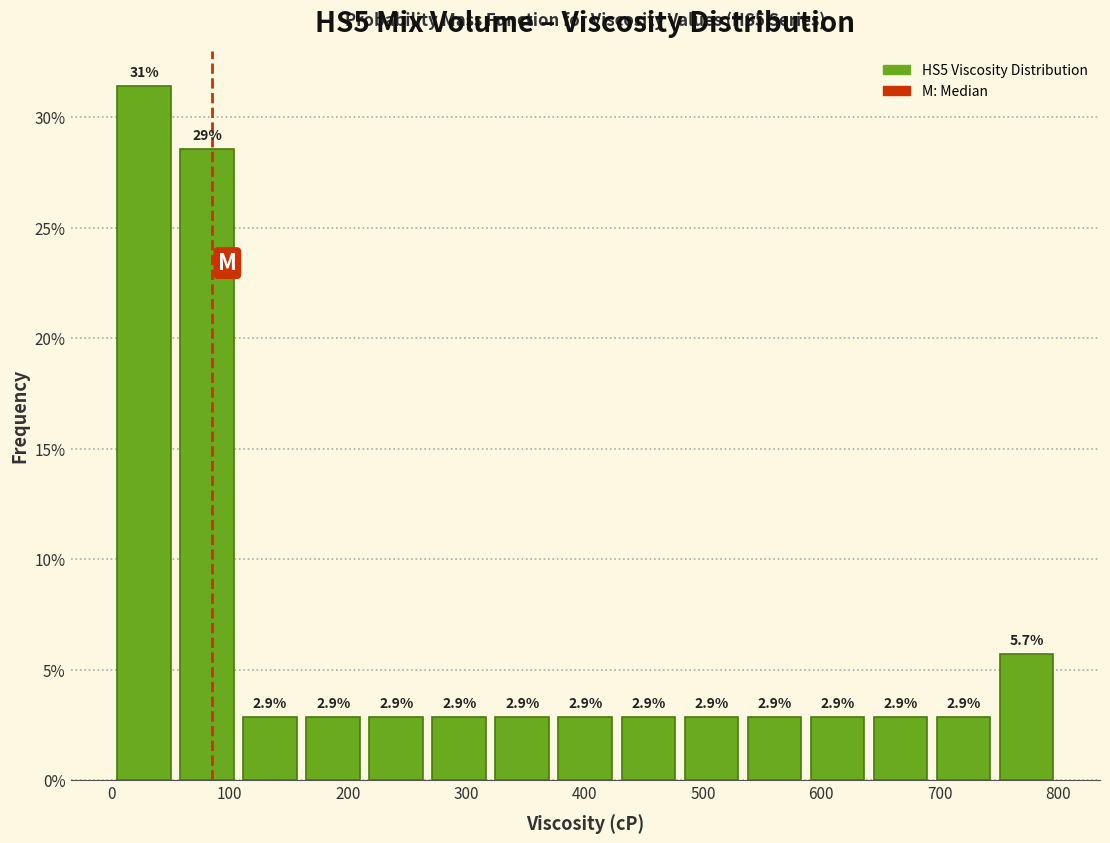

Which range on the x-axis has the tallest bar?

0 to 50